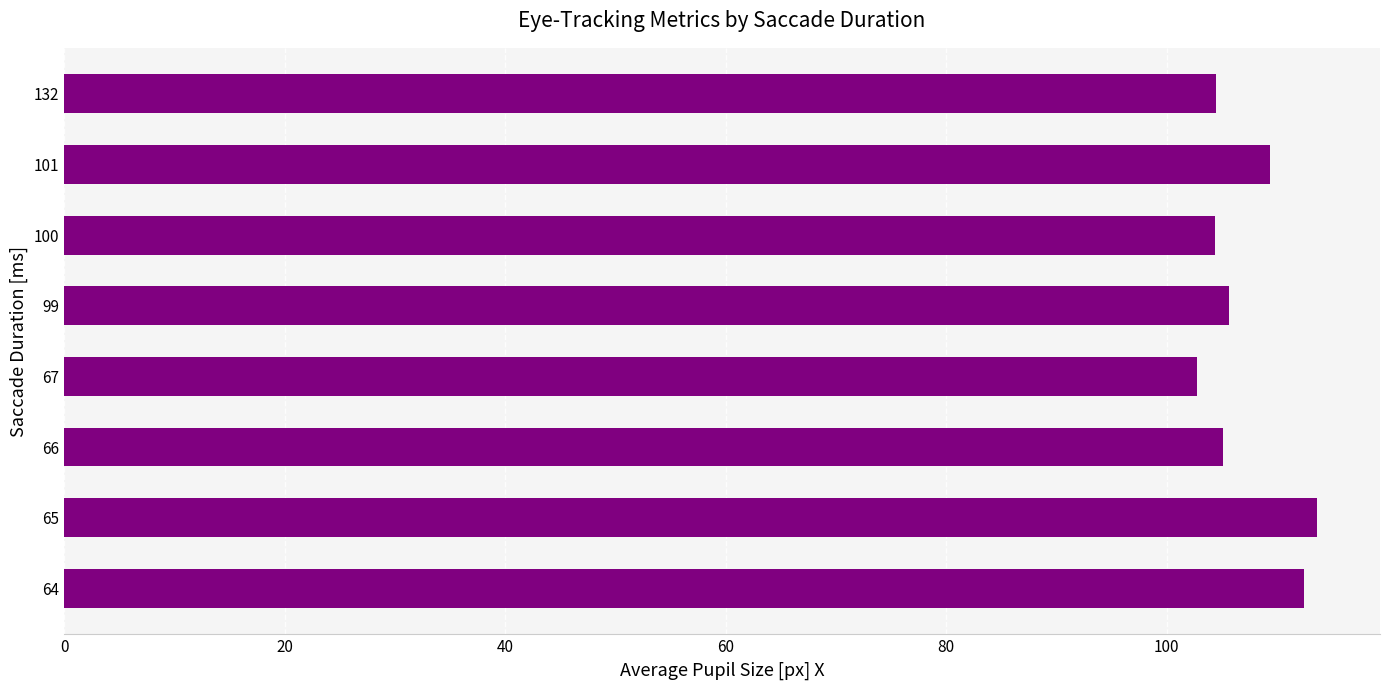

What is the minimum value shown in the chart?

102.8